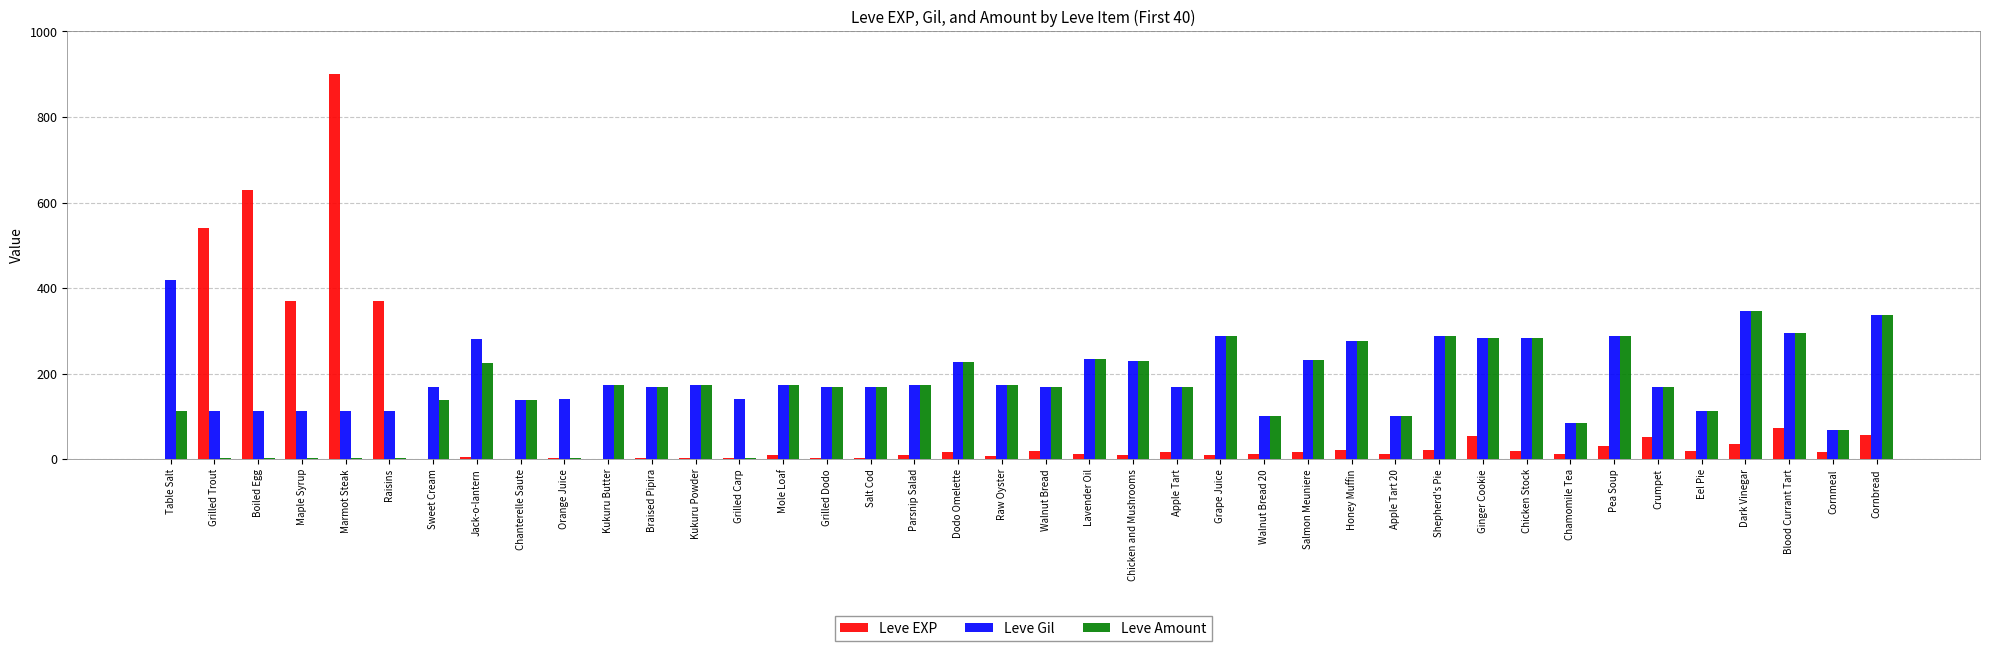

Is it true that Leve Amount equals 226 at Cornbread?

False